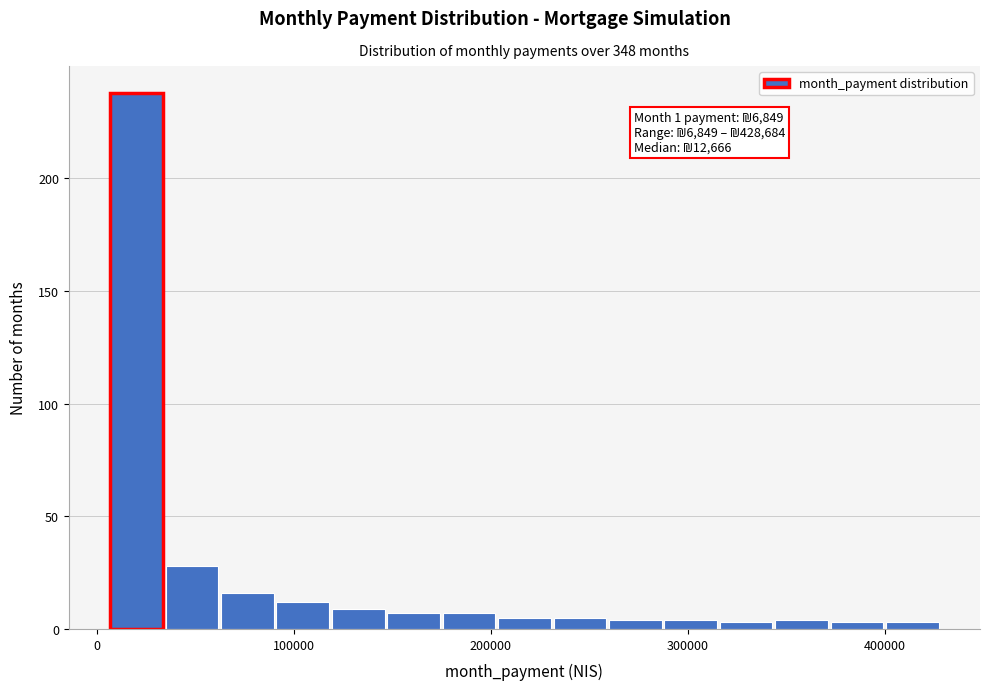

Read against the x-axis, roughly where is the centre of the tallest bar?

20000